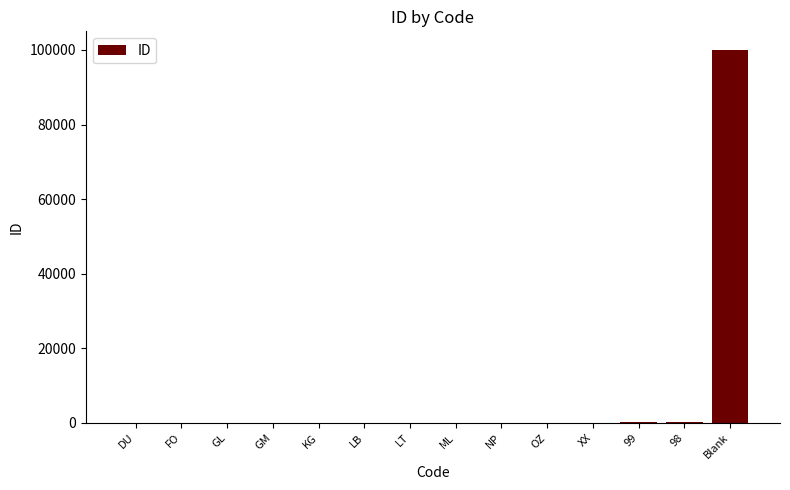

Which category has the highest value across all series?

Blank